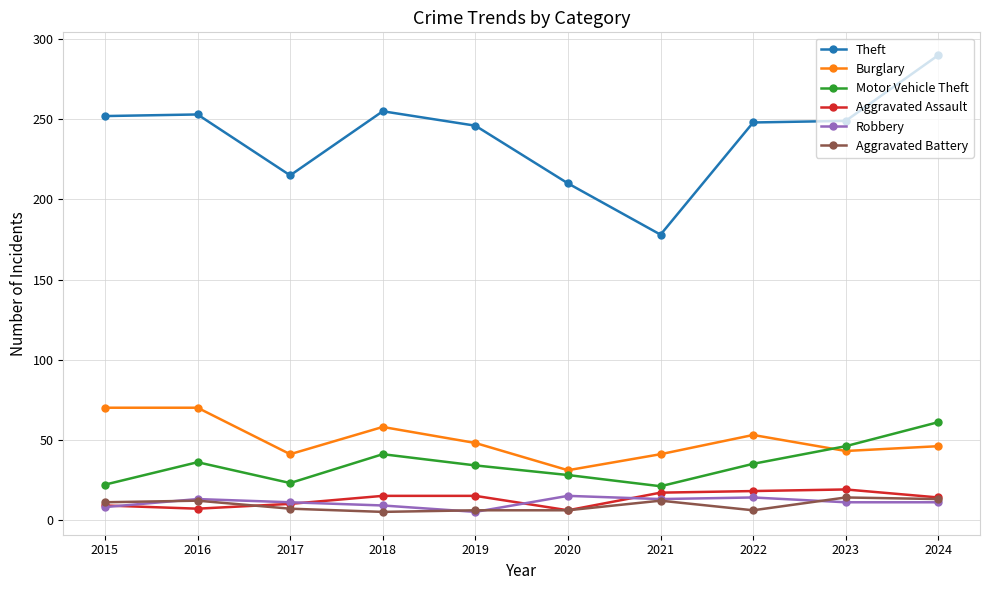

Does the chart have visible grid lines?

Yes